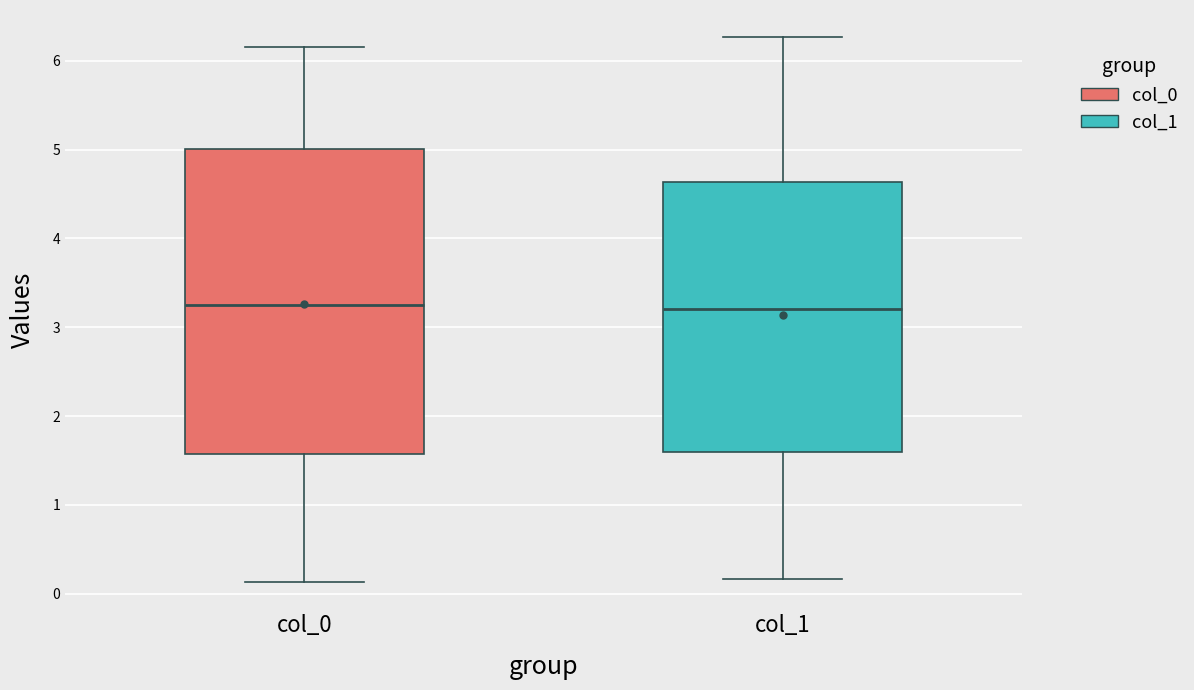

Reading left to right, read every box against the y-axis: the position of its median line, the range the box covers, and the ends of its whiskers. The values are not printed on the chart, so give them approximately, as read against the axis.

col_0: median 3.2, box 1.6 to 5.0, whiskers 0.1 to 6.2
col_1: median 3.2, box 1.6 to 4.6, whiskers 0.2 to 6.3